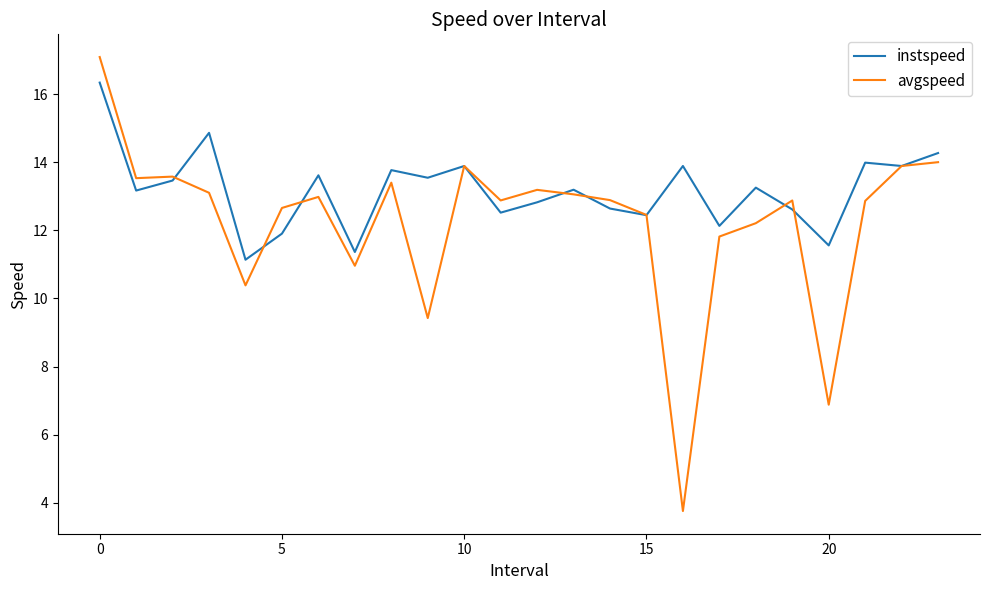

What is the smallest value displayed?

3.8